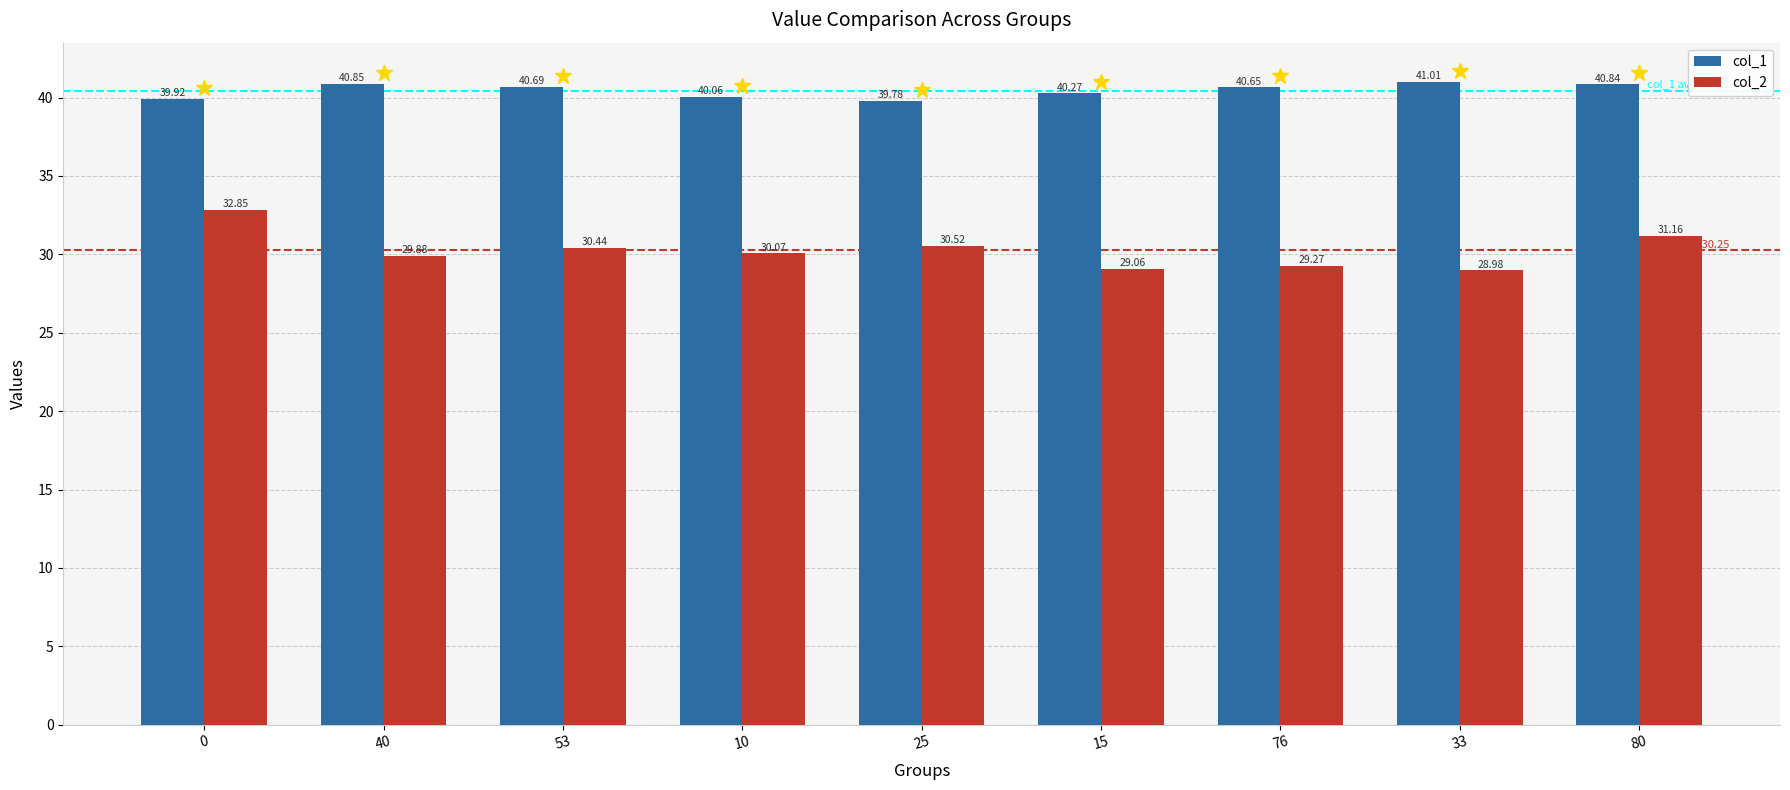

The col_2 series shows 29.0 at 33. True or false?

True